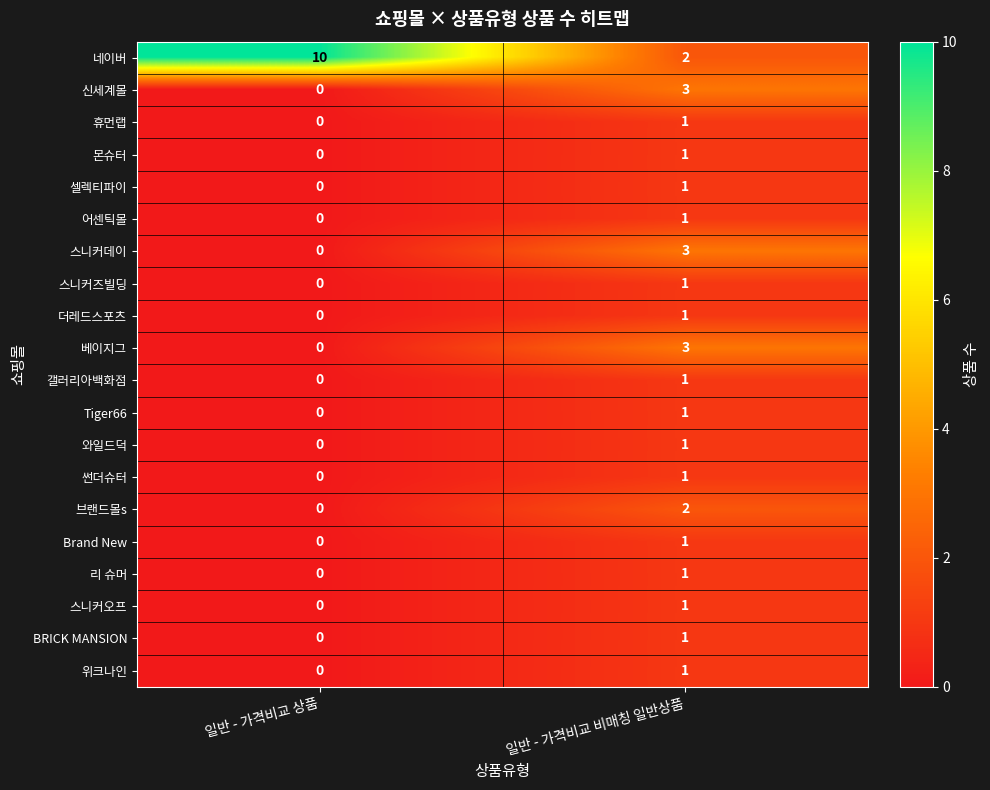

How many distinct data groups are displayed?

20